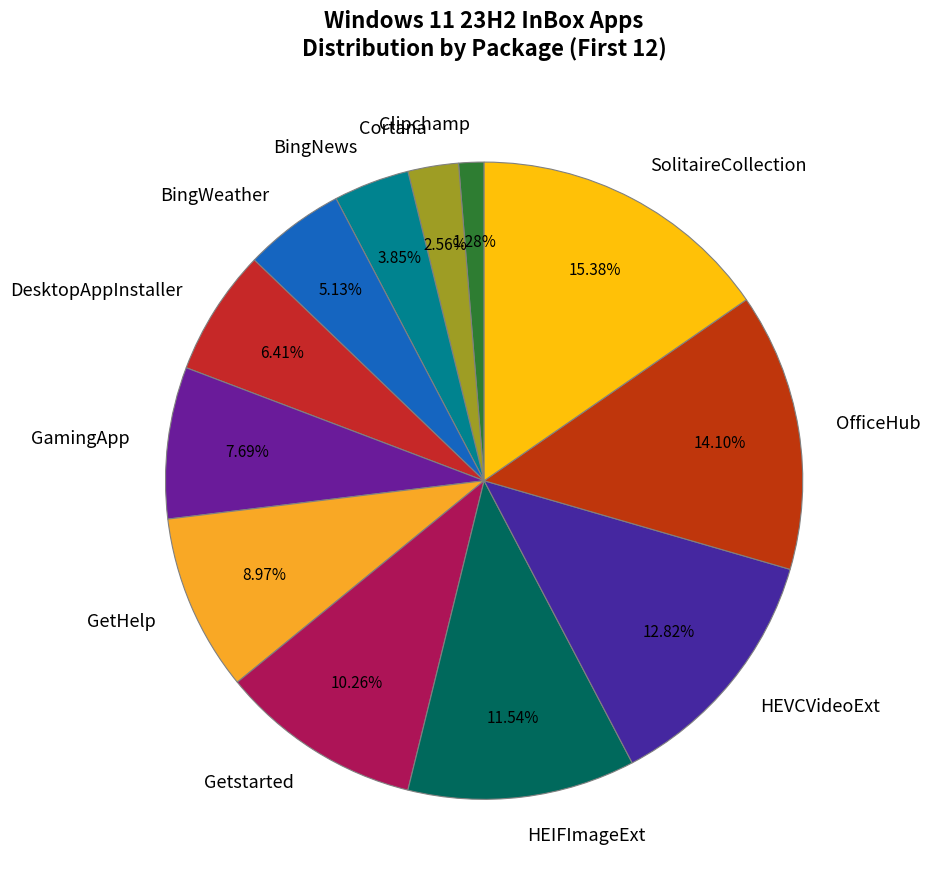

How many slices are in this pie chart?

12